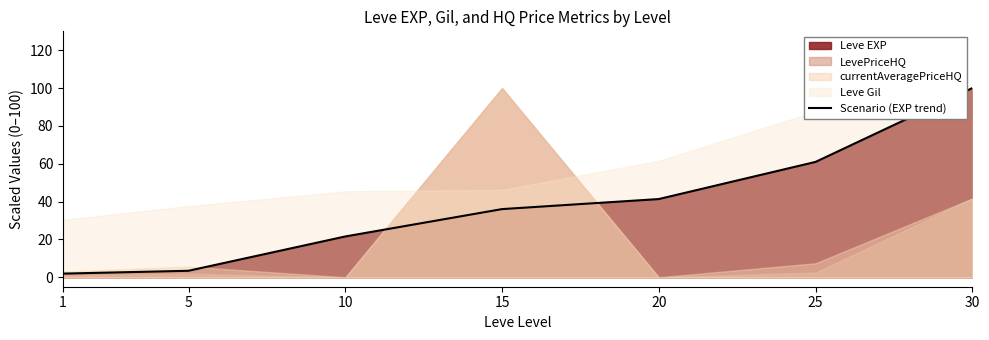

Is it true that Scenario (EXP trend) equals 18.5 at 15?

False